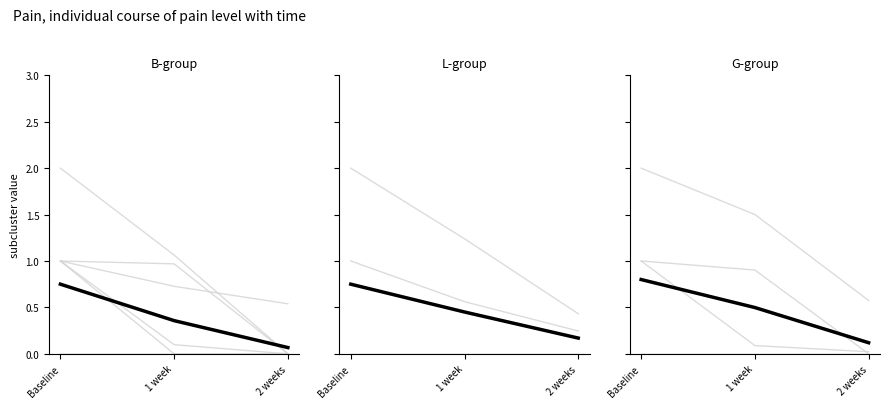

Is this an area chart (filled region under the line)?

No